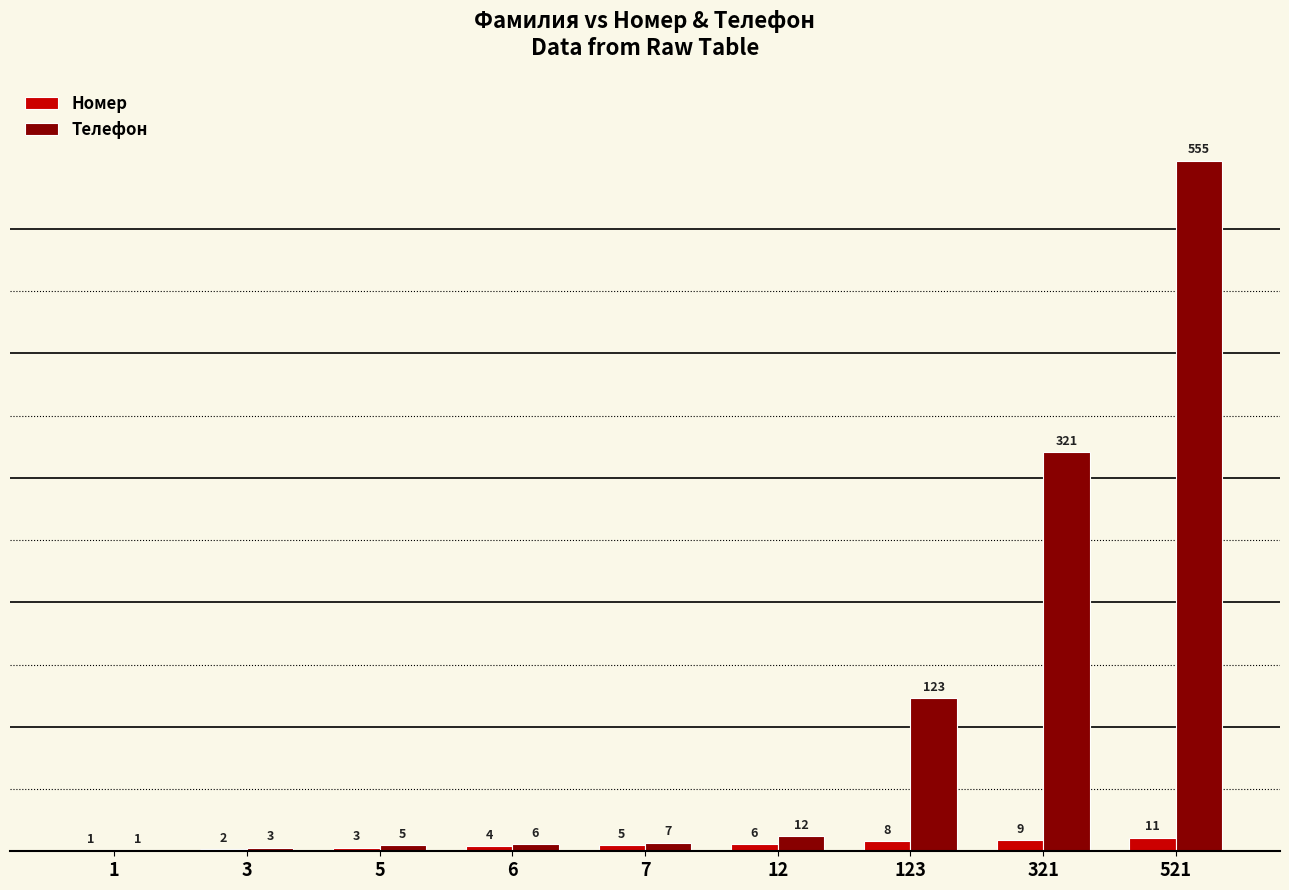

What value does the Телефон series have at 7?

7